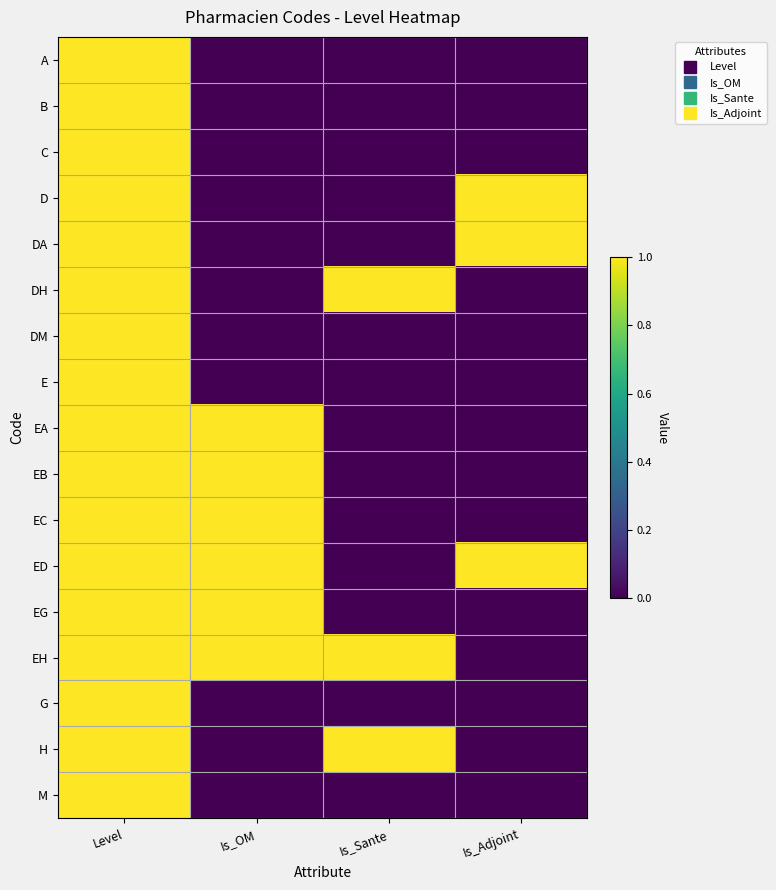

Which series has the largest total across all categories?

ED